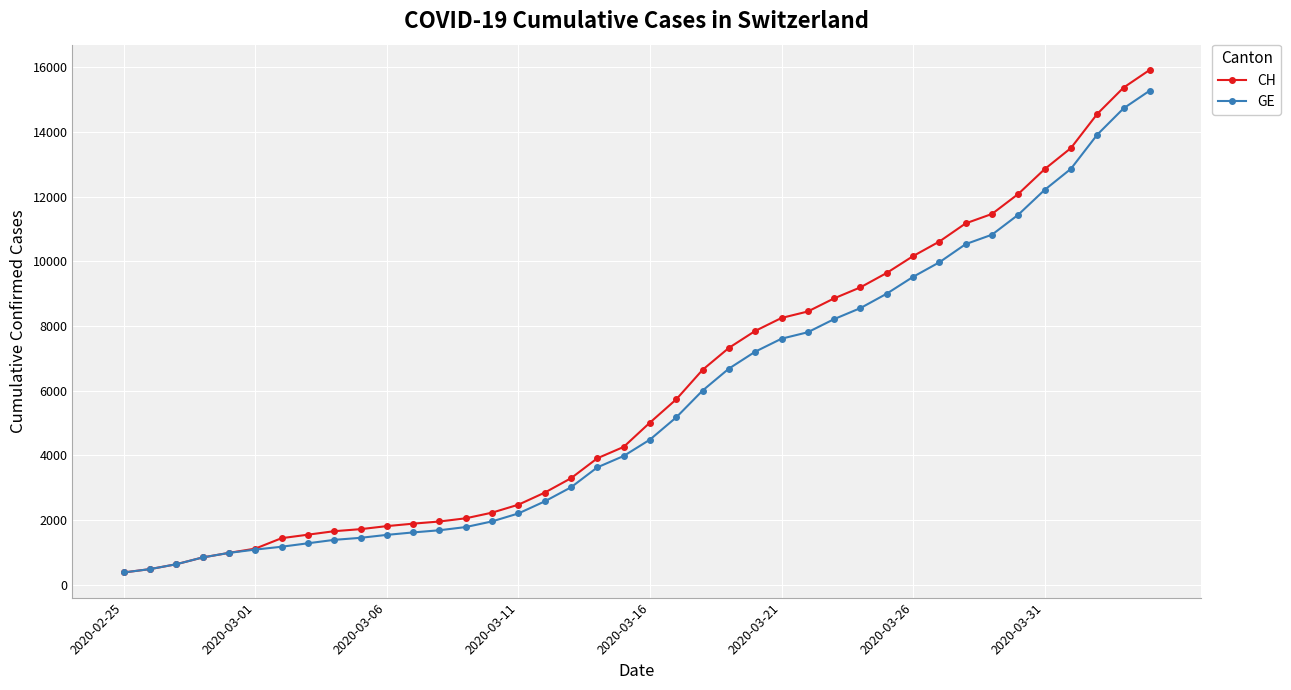

What is the value of the CH point at the 3rd from the left?

630